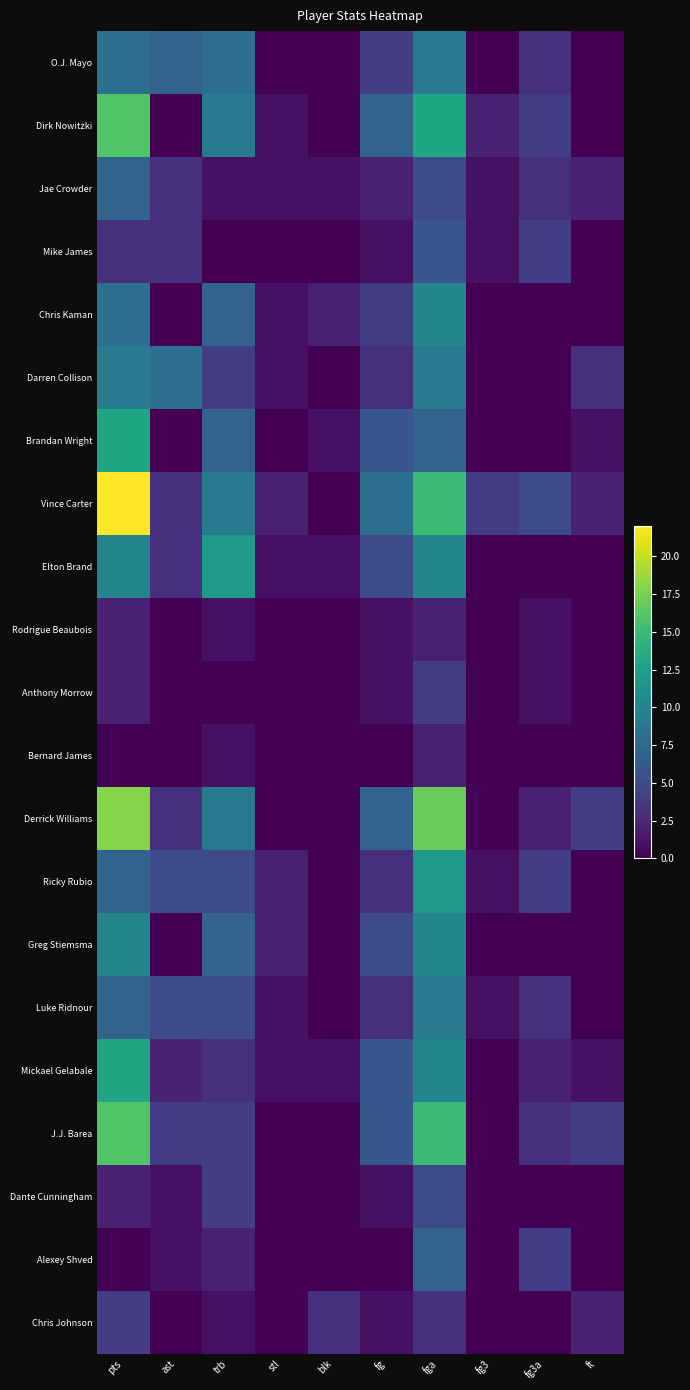

Which has a higher value, fg3 or fg3a?

fg3a